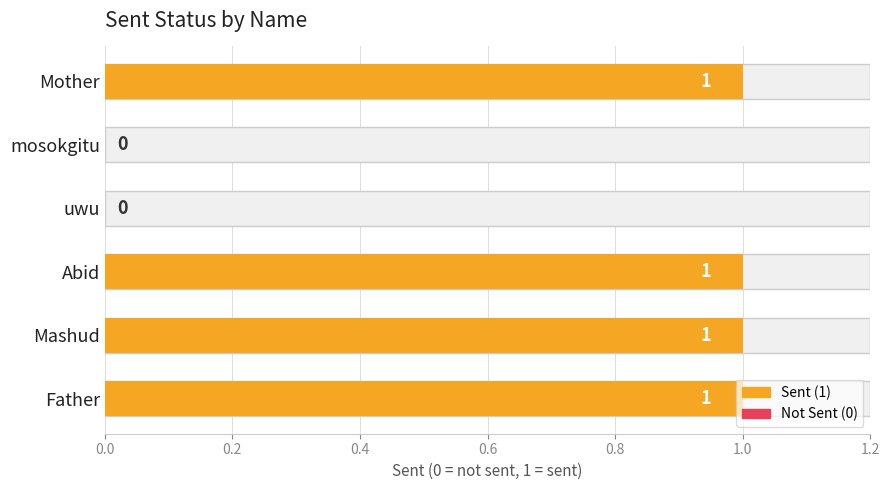

Reading left to right, transcribe all the data shown in this chart.

1	1	1	0	0	1